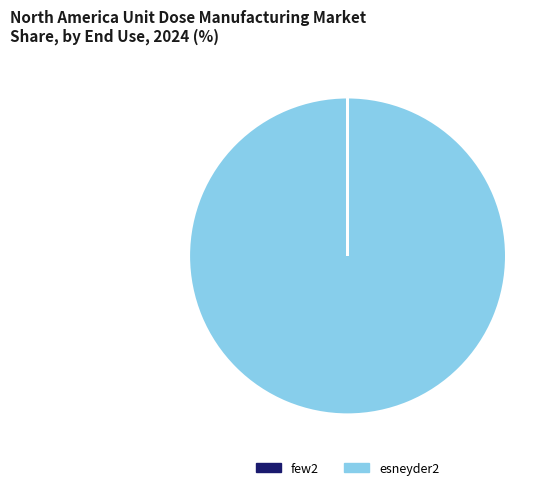

Is esneyder2 the majority of the pie?

Yes